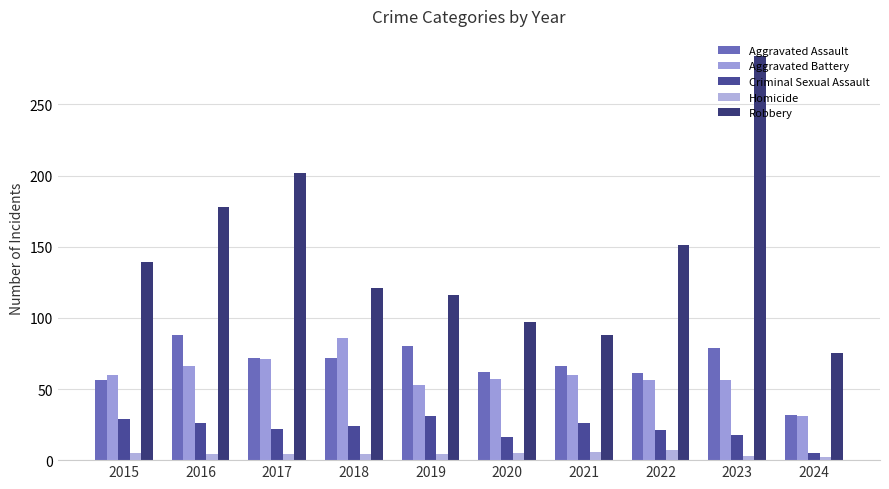

What are all the series names shown in the legend?

Aggravated Assault, Aggravated Battery, Criminal Sexual Assault, Homicide, Robbery